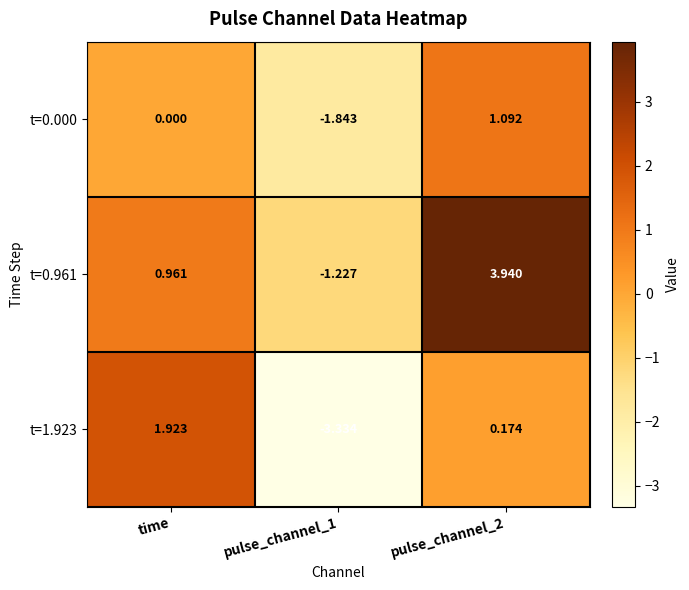

Is the value of t=0.000 at pulse_channel_1 greater than the value of t=1.923 at pulse_channel_2?

No